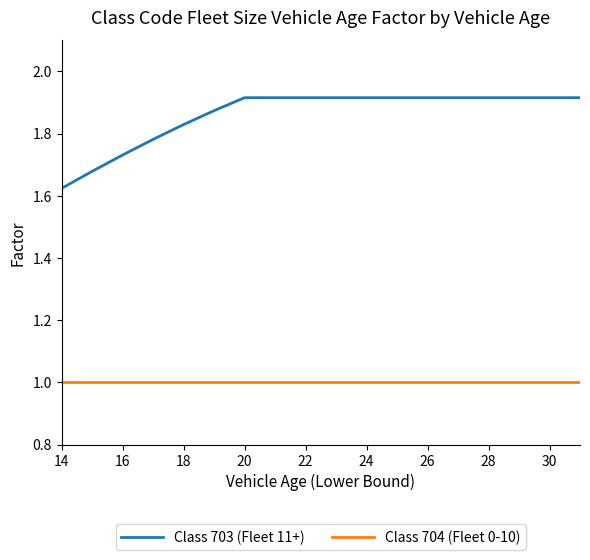

What are all the series names shown in the legend?

Class 703 (Fleet 11+), Class 704 (Fleet 0-10)